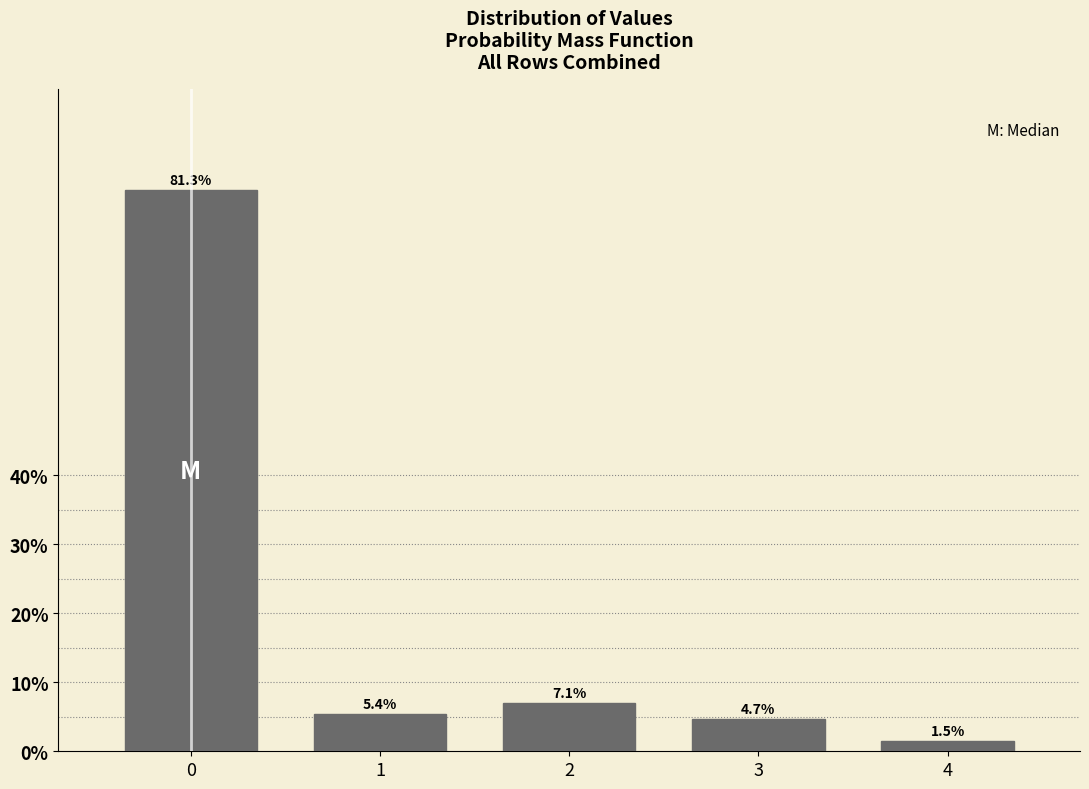

Reading right to left, transcribe all the data shown in this chart.

4=1.5	3=4.7	2=7.1	1=5.4	0=81.3